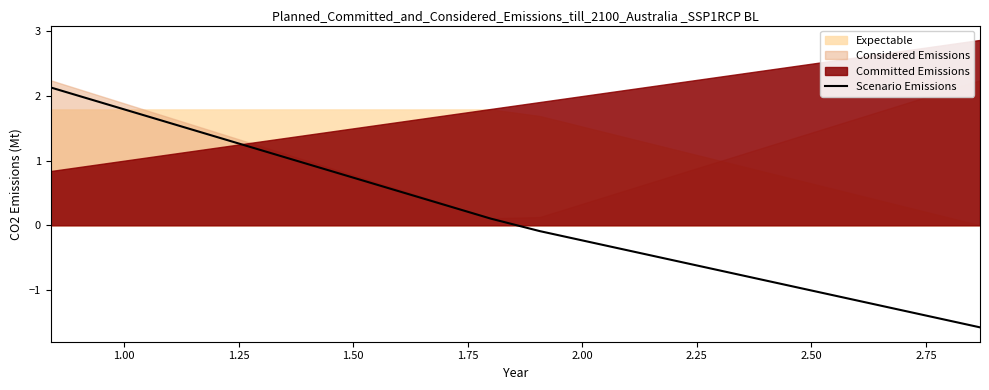

Does the chart display data point markers on the line(s)?

No